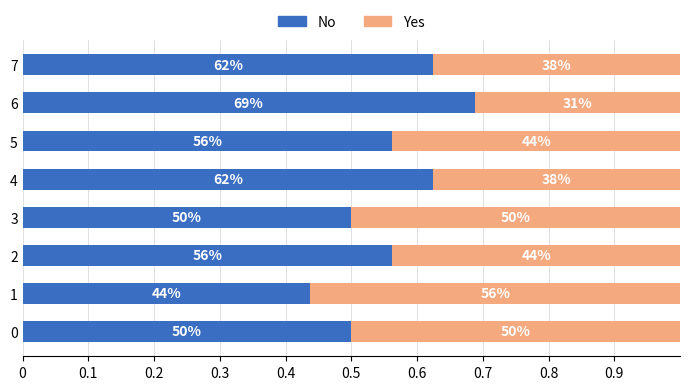

What are all the series names shown in the legend?

No, Yes